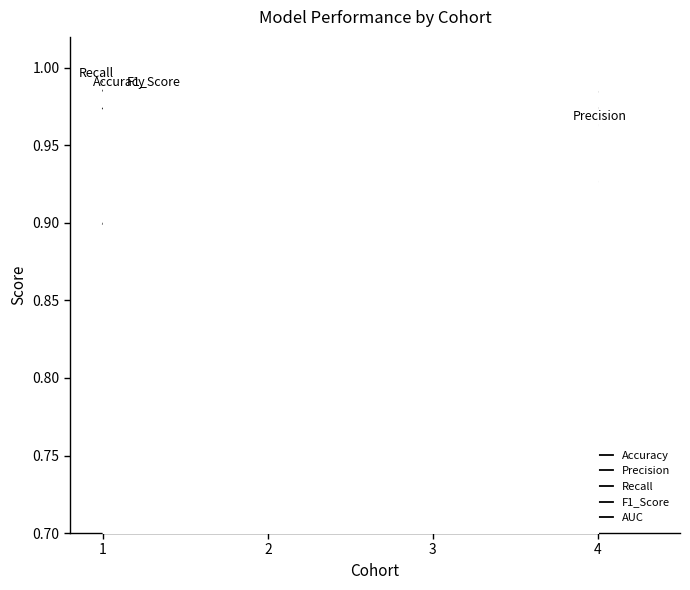

True or false: Accuracy and F1_Score intersect in this chart.

False